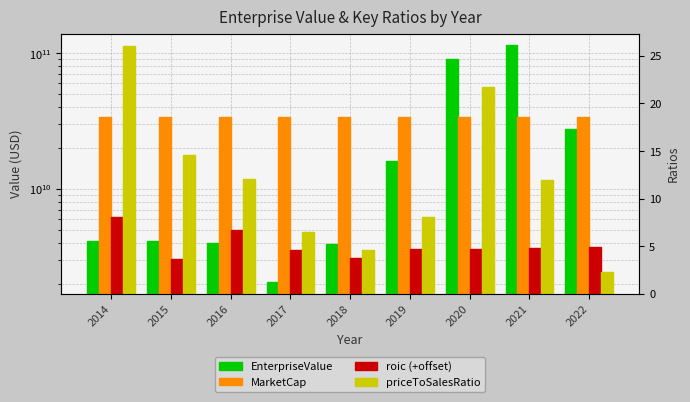

Rank the categories by priceToSalesRatio value from lowest to highest.

2022, 2018, 2017, 2019, 2021, 2016, 2015, 2020, 2014